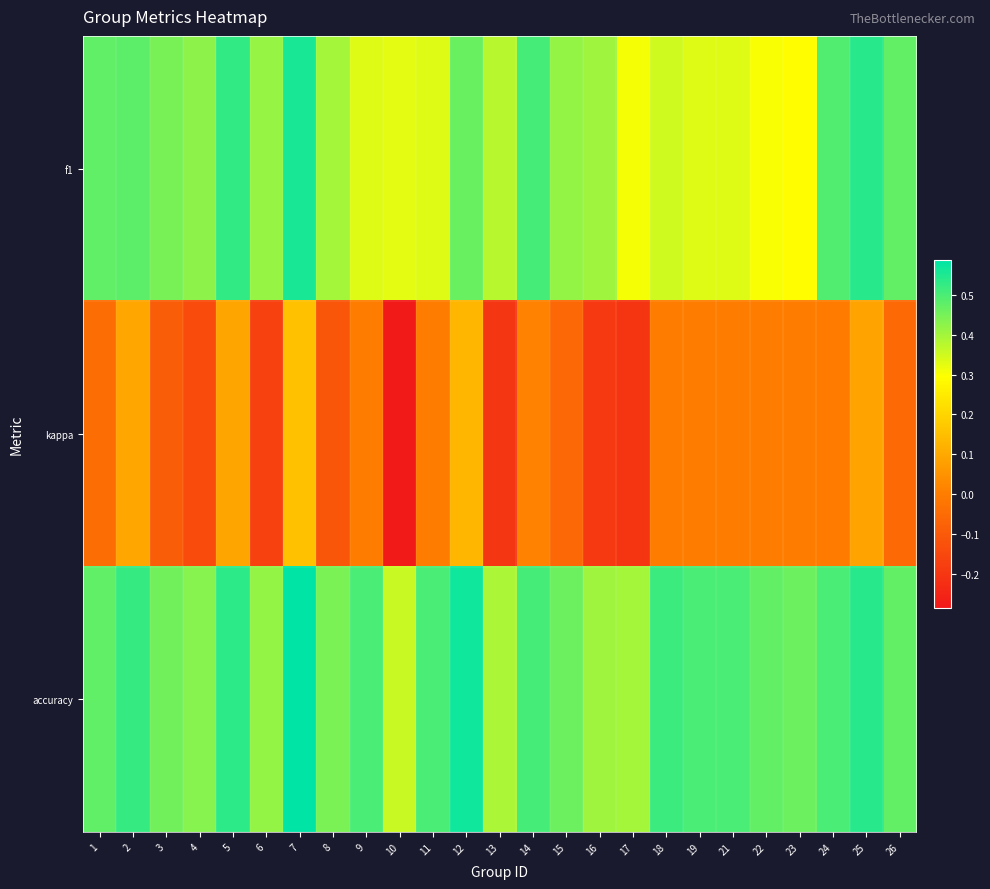

What is the difference between the highest and lowest values at 5?

0.4